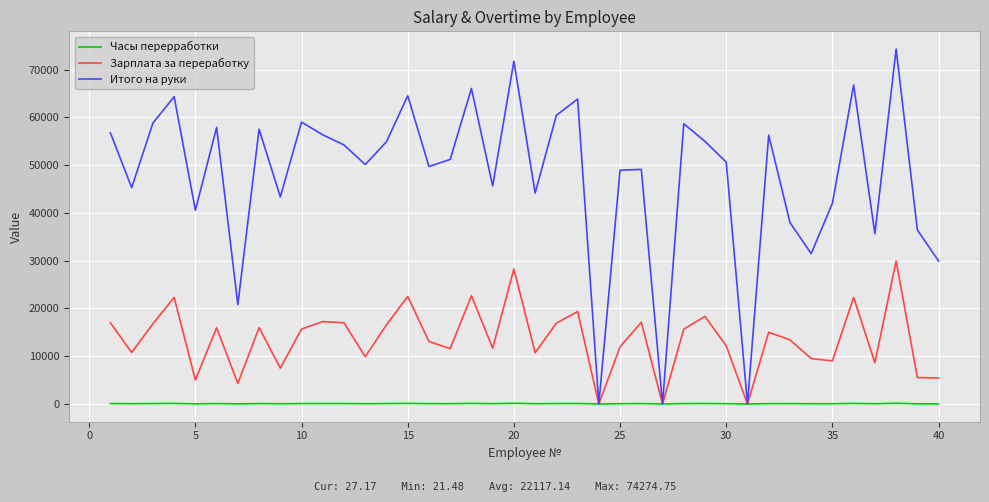

List the series in order of their peak value, highest first.

Итого на руки, Зарплата за переработку, Часы перерработки